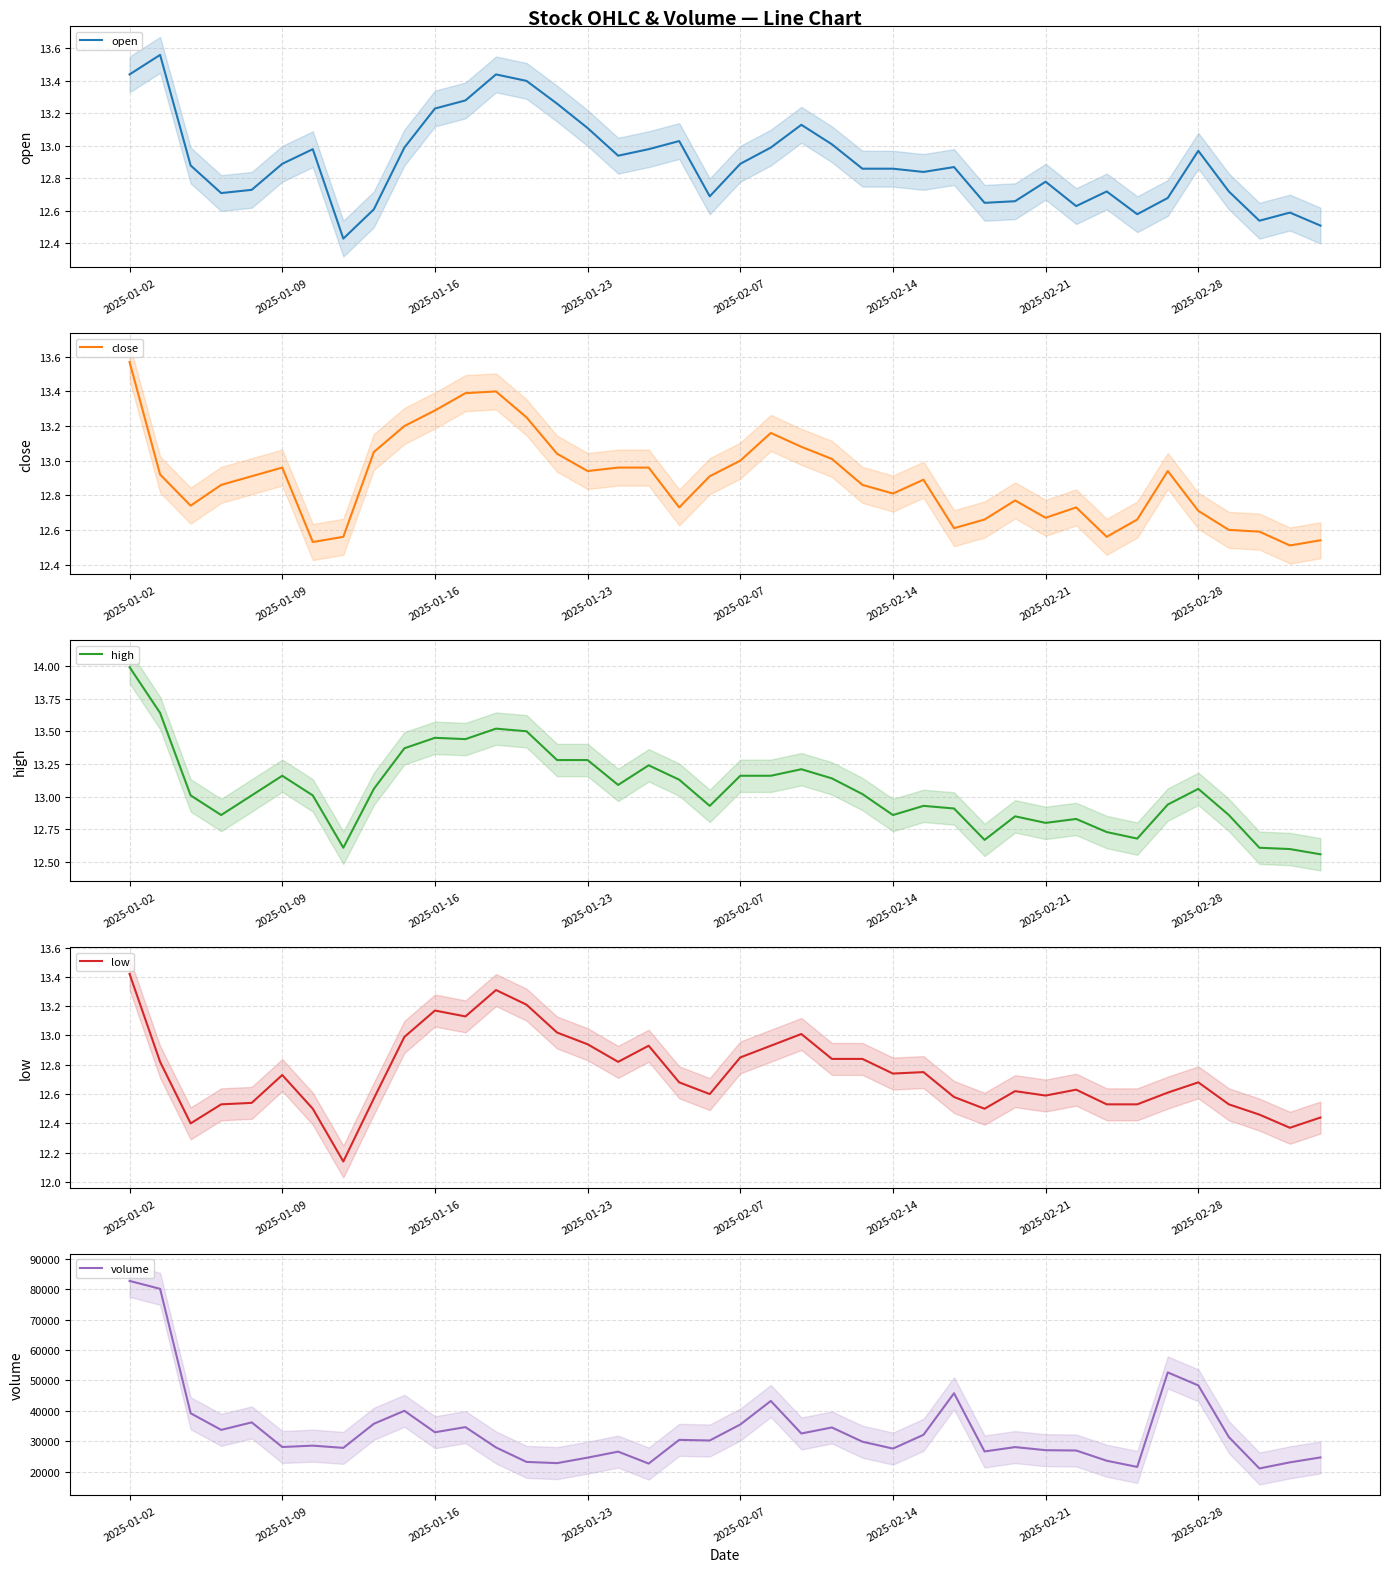

At which category is the sum across all series the highest?

2025-01-02